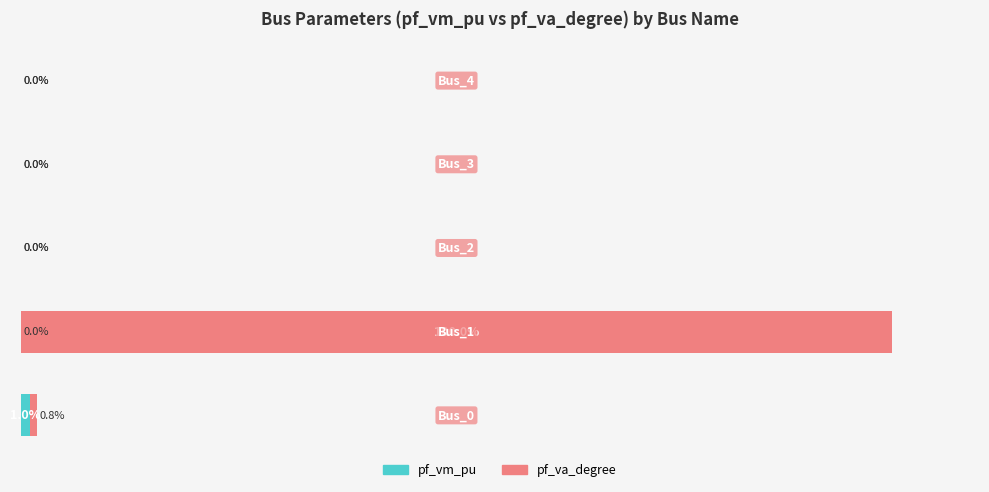

List the labels in order of pf_vm_pu value, smallest first.

1, 2, 3, 4, 0